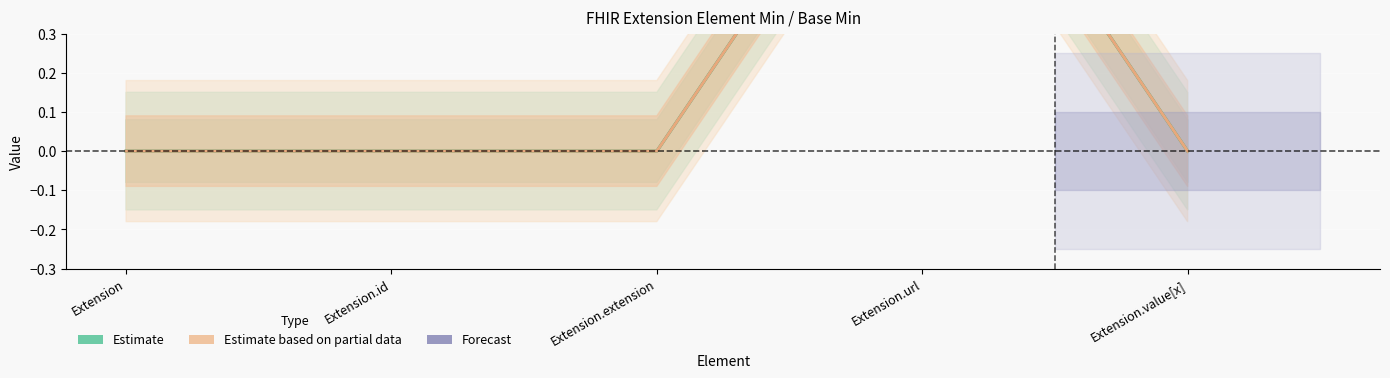

What is the label of the 2nd point from the right?

Extension.url